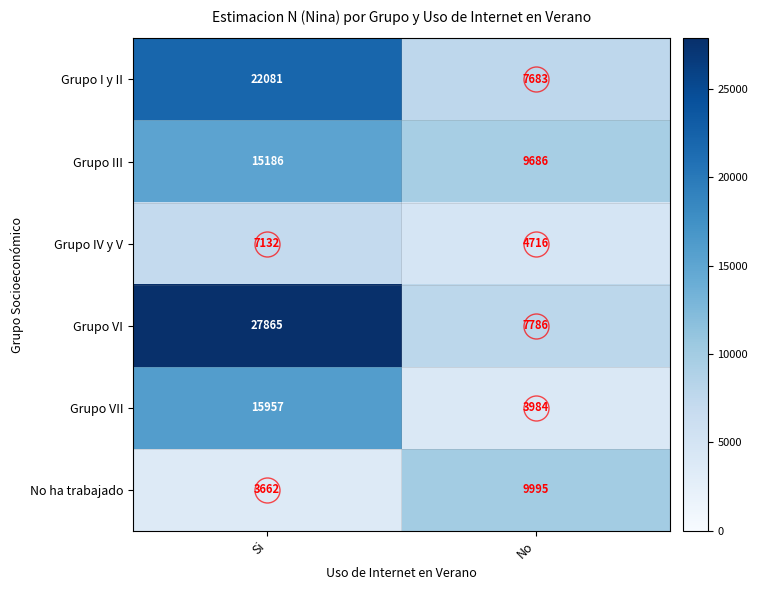

Which category has the highest value in the Grupo VI series?

Si